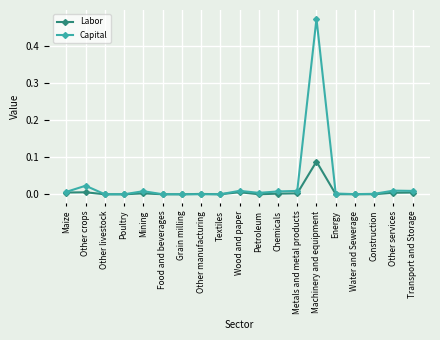

True or false: Capital has a value of 0.2 at Machinery and equipment.

False